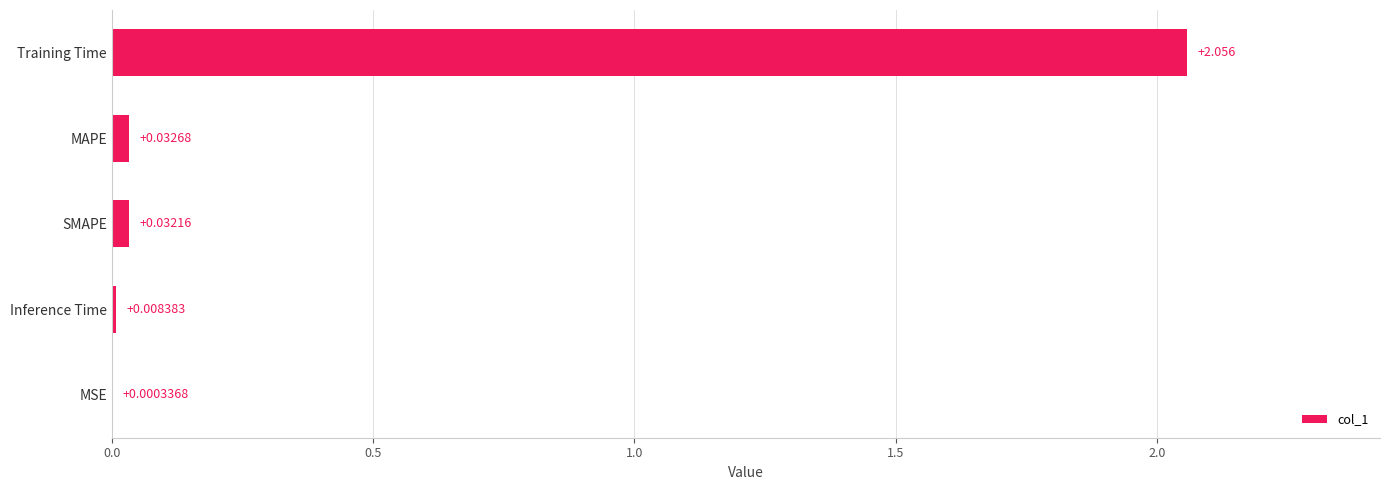

At which category does the chart reach its peak across all series?

Training Time